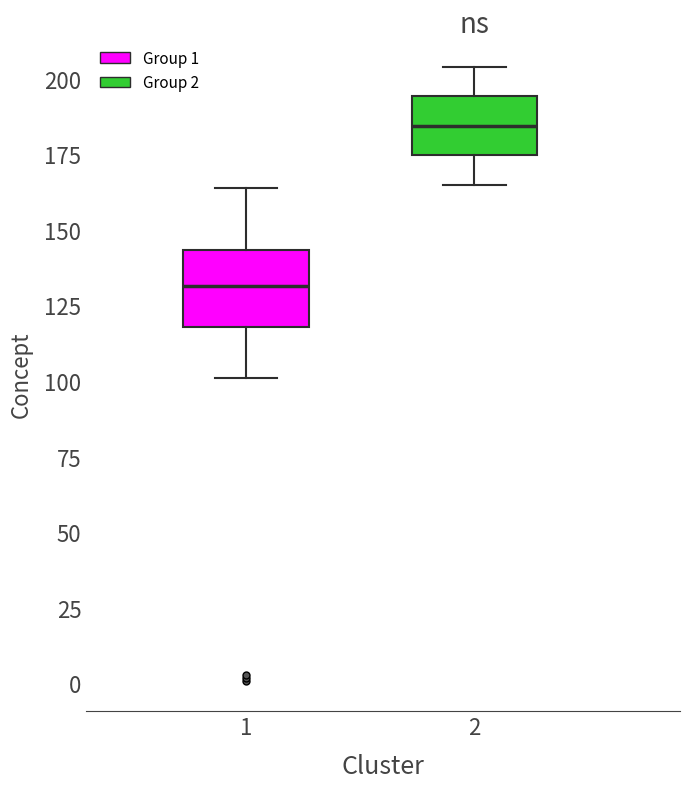

Comparing the boxes themselves (not the whiskers), which one is the tallest?

1